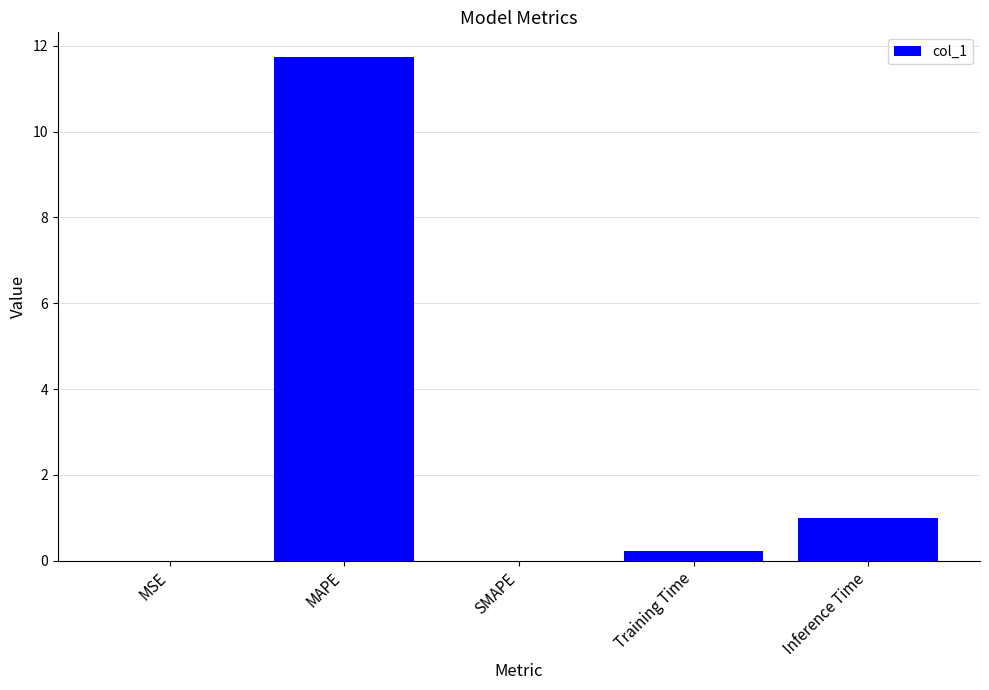

Which has a higher value, Inference Time or MSE?

Inference Time